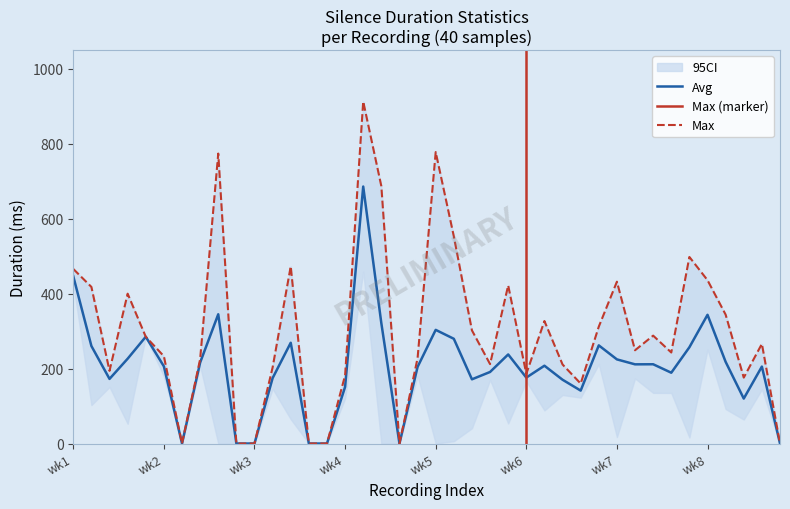

How many lines are shown in the chart?

2